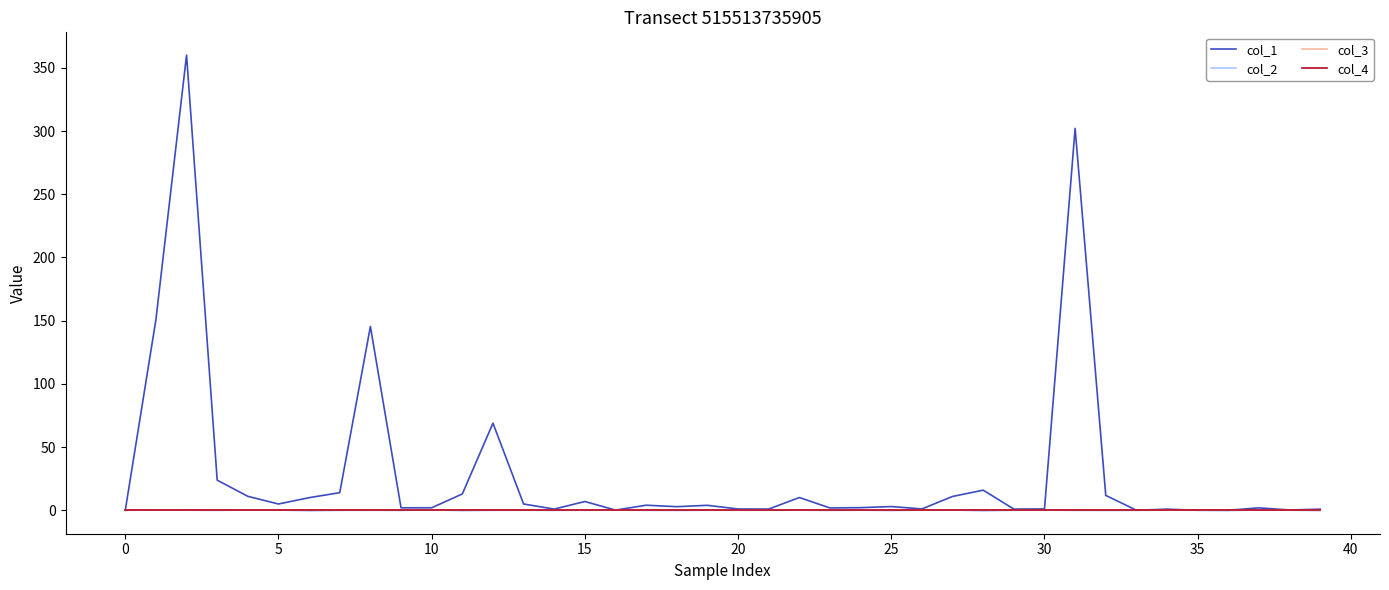

Reading right to left, list all the values displayed in this chart.

col_1: 0.9	0.2	1.9	0.1	0.1	0.9	0.1	11.8	302.1	1.1	1.0	15.9	11.0	1.1	3.0	2.1	1.9	10.1	1.0	1.0	3.9	2.9	4.0	0.1	7.0	1.0	5.0	68.9	12.9	2.0	2.0	145.4	13.9	10.0	5.0	11.1	23.8	360.0	150.8	0.0
col_2: -0.2	0.1	0.4	-0.3	0.0	0.1	-0.1	-0.2	-0.0	0.1	0.1	-0.5	0.3	0.2	-0.2	0.1	-0.1	0.1	0.0	0.0	0.0	-0.1	-0.0	0.2	0.0	-0.1	0.0	0.0	-0.3	0.4	-0.1	0.0	-0.0	-0.4	0.2	0.3	-0.1	0.1	0.2	0.0
col_3: 0.0	0.0	0.0	0.0	0.0	0.0	0.0	0.0	0.0	0.0	0.0	0.0	0.0	0.0	0.0	0.0	0.0	0.0	0.0	0.0	0.0	0.0	0.0	0.0	0.0	0.0	0.0	0.0	0.0	0.0	0.0	0.0	0.0	0.0	0.0	0.0	0.0	0.0	0.0	0.0
col_4: 0.0	0.0	0.0	0.0	0.0	0.0	0.0	0.0	0.0	0.0	0.0	0.0	0.0	0.0	0.0	0.0	0.0	0.0	0.0	0.0	0.0	0.0	0.0	0.0	0.0	0.0	0.0	0.0	0.0	0.0	0.0	0.0	0.0	0.0	0.0	0.0	0.0	0.0	0.0	0.0